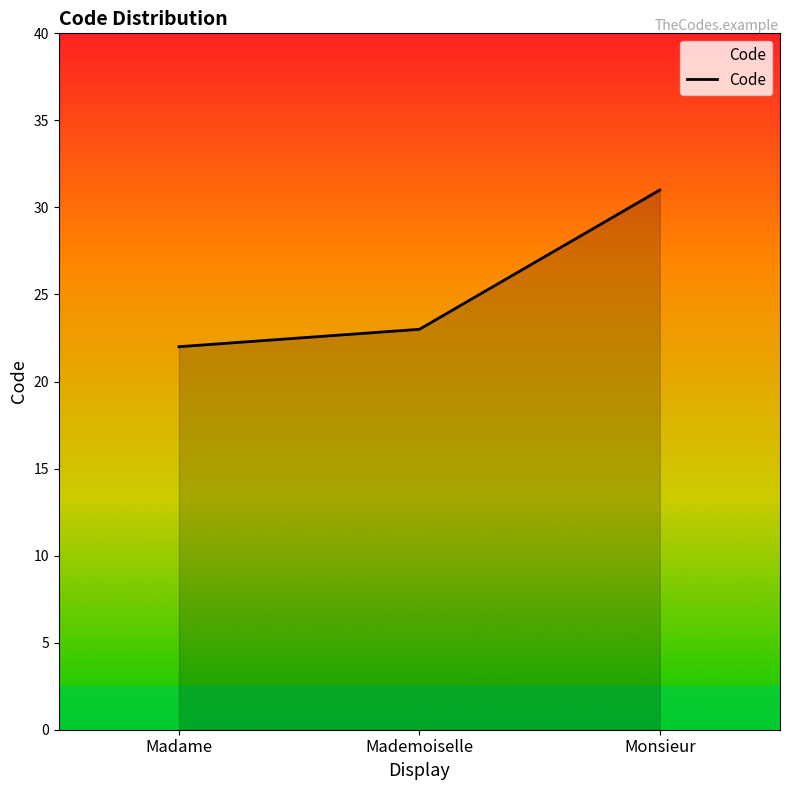

What is the minimum value shown in the chart?

22